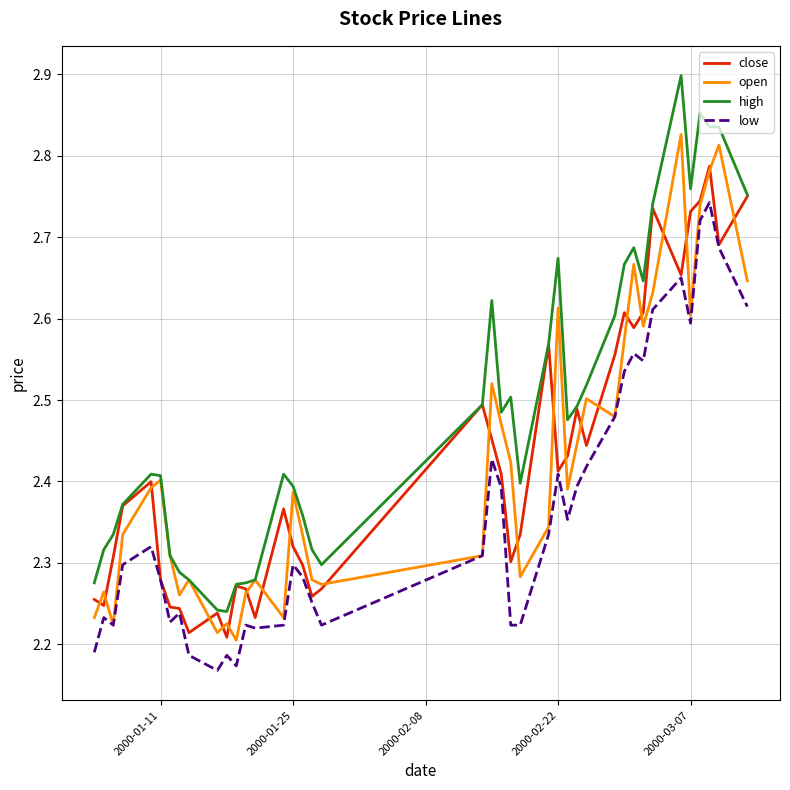

Which series has the largest total across all categories?

high